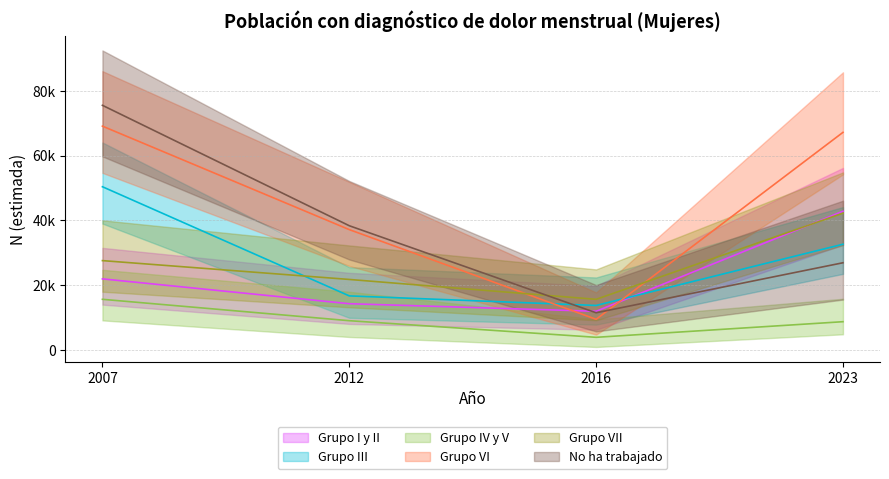

How many lines are shown in the chart?

6